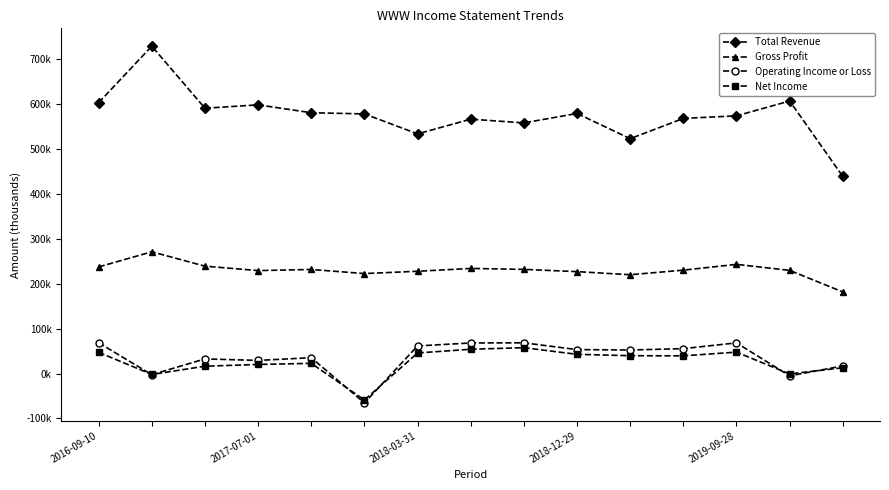

What are all the series names shown in the legend?

Total Revenue, Gross Profit, Operating Income or Loss, Net Income